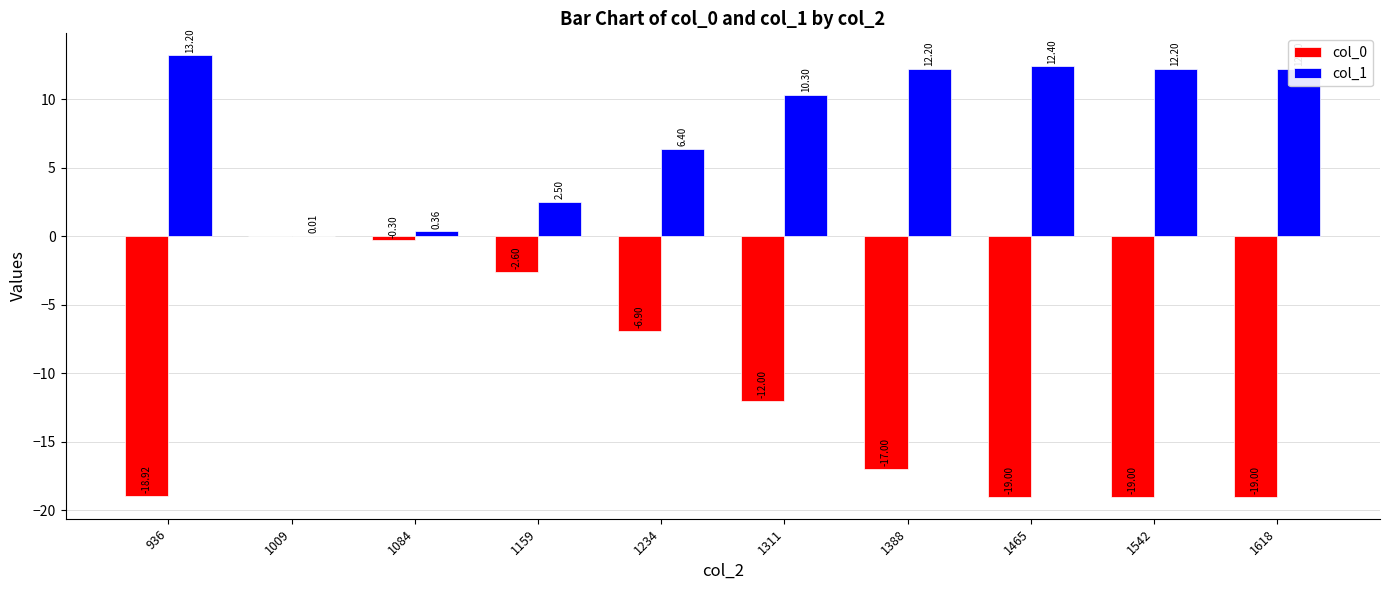

Is it true that col_1 equals 18.1 at 1542?

False